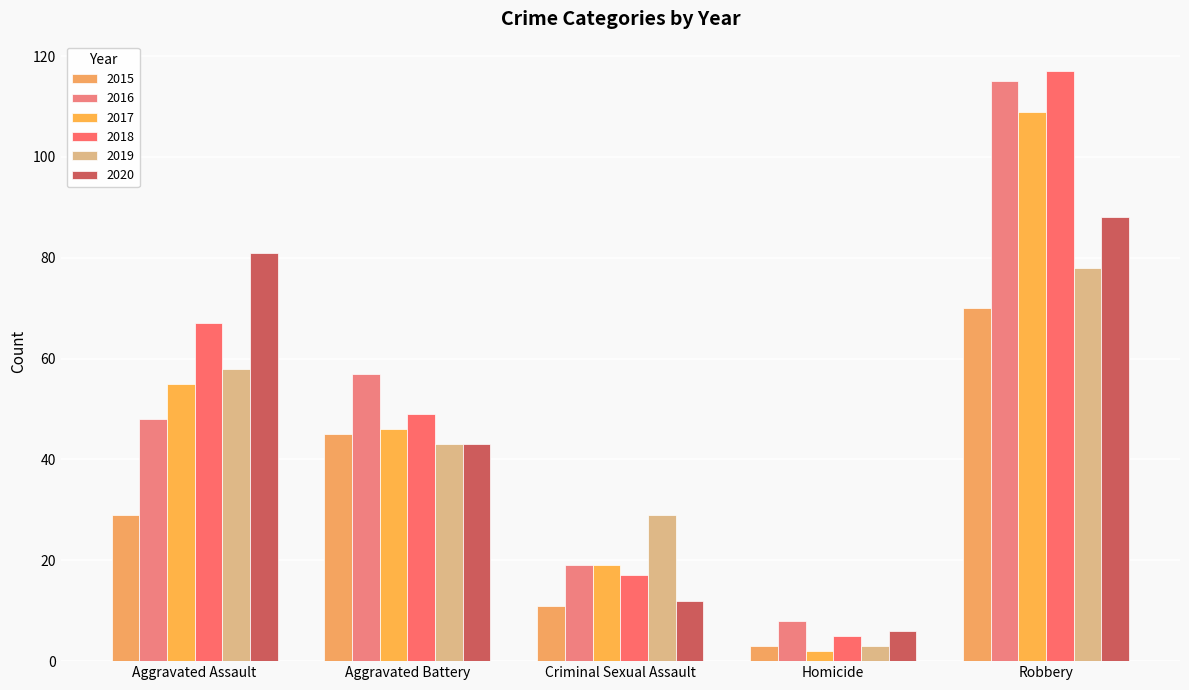

The value of 2019 at Criminal Sexual Assault is 6. True or false?

False